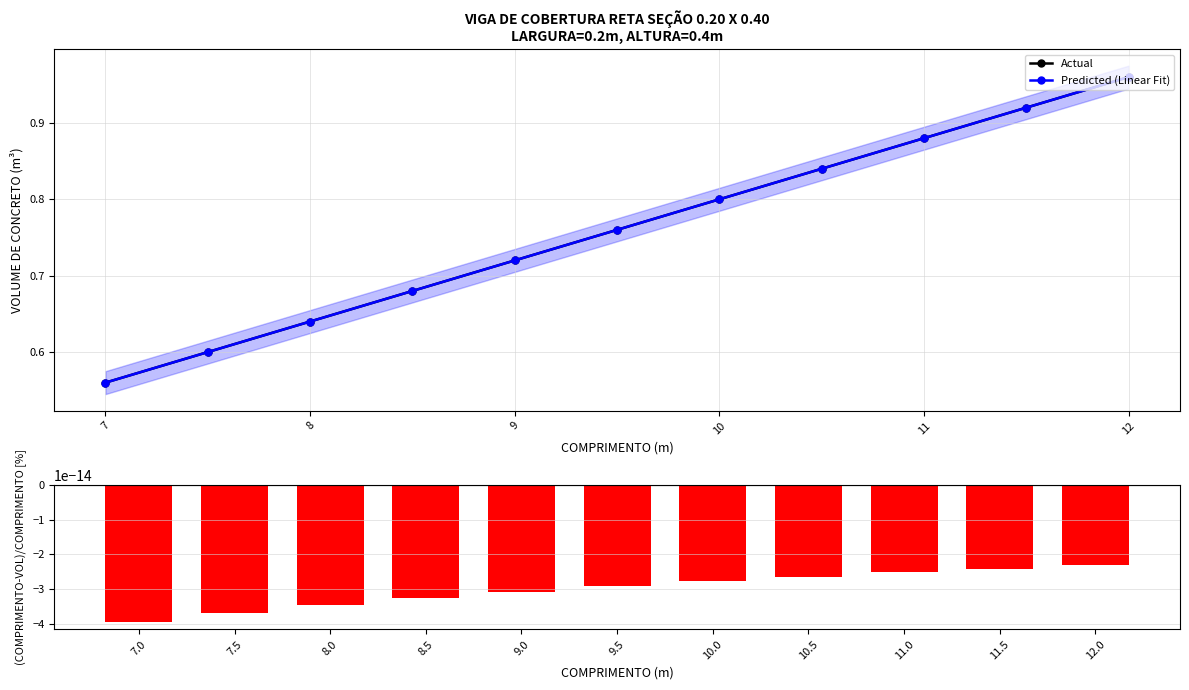

Which series has the widest spread of values?

Actual